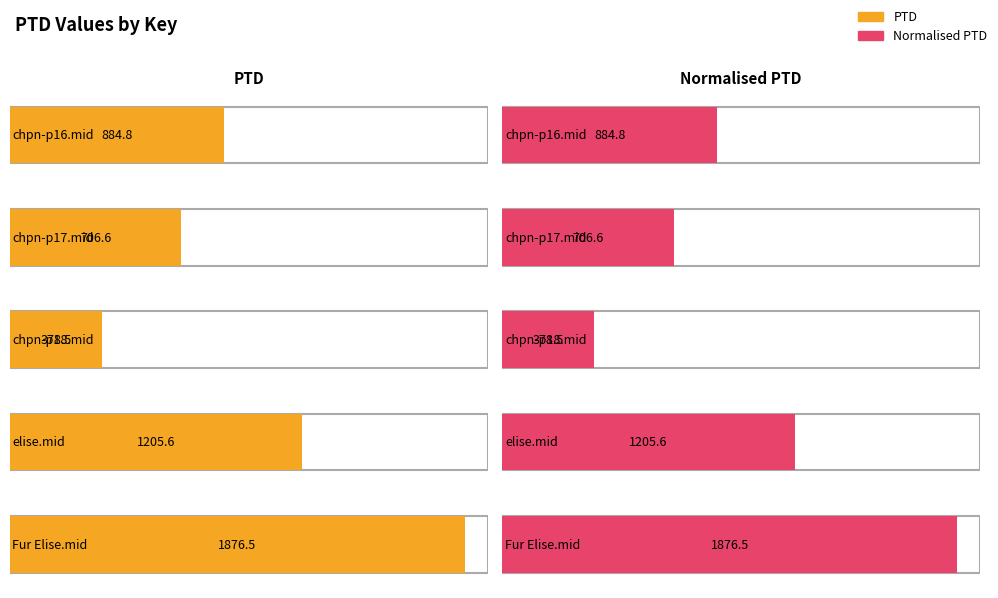

What is the difference between the PTD values at chpn-p18.mid and chpn-p17.mid?

328.1